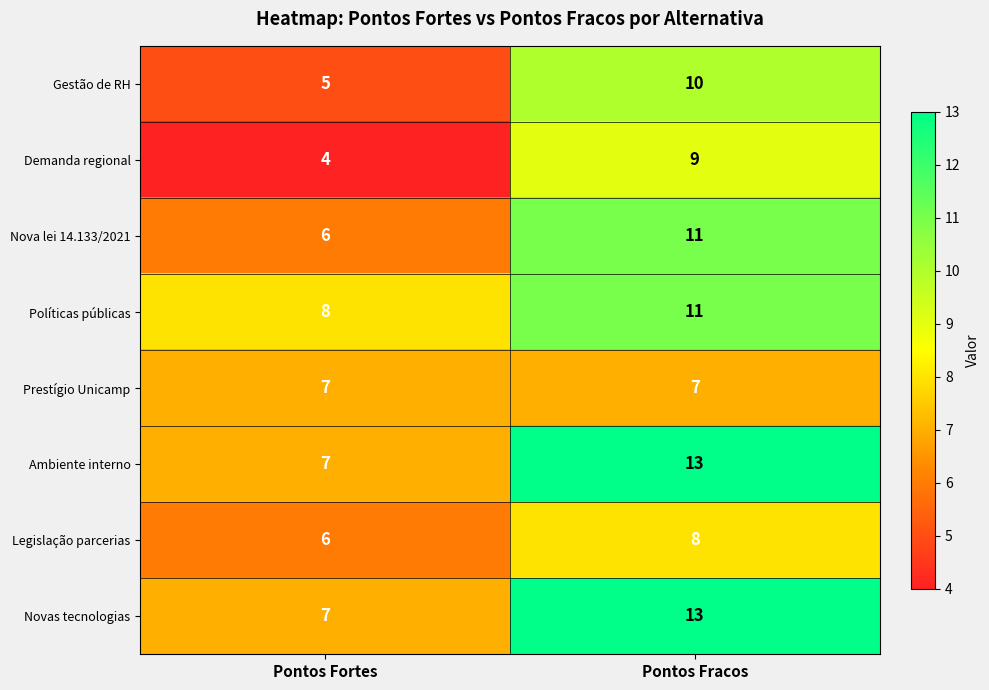

What is the minimum value shown in the chart?

4